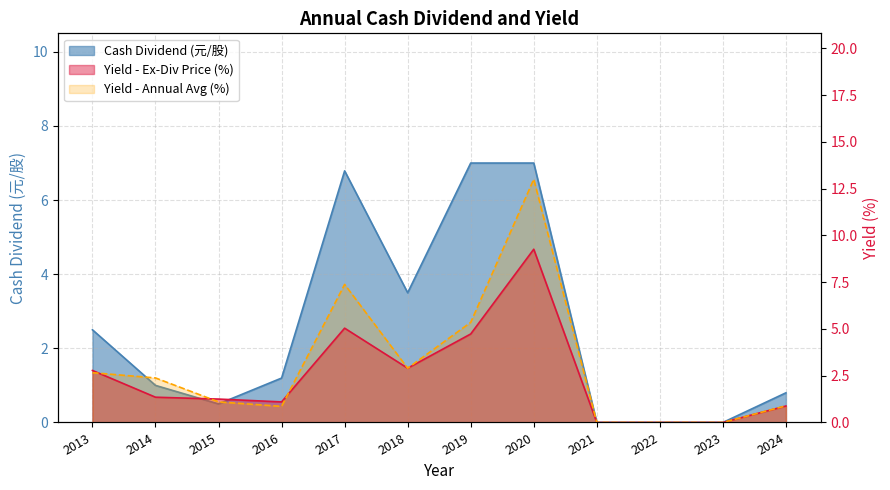

Reading left to right, what are all the values shown in this chart?

2013=2.5	2014=1.0	2015=0.5	2016=1.2	2017=6.8	2018=3.5	2019=7.0	2020=7.0	2021=0.0	2022=0.0	2023=0.0	2024=0.8